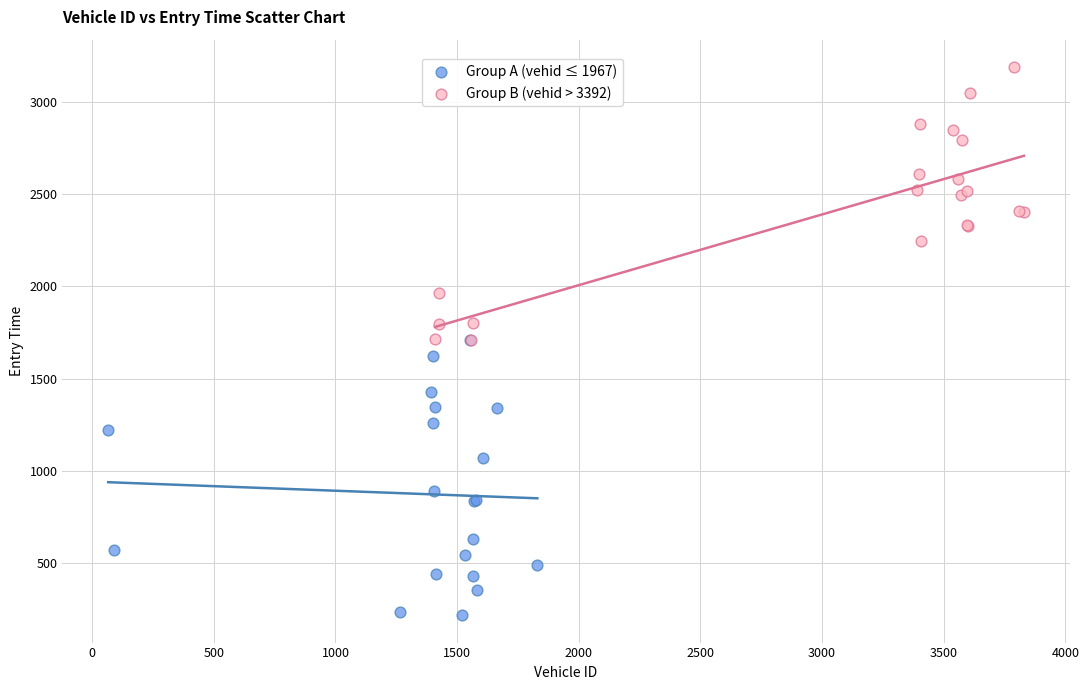

Which series contains the highest Y value?

Group B (vehid > 3392)